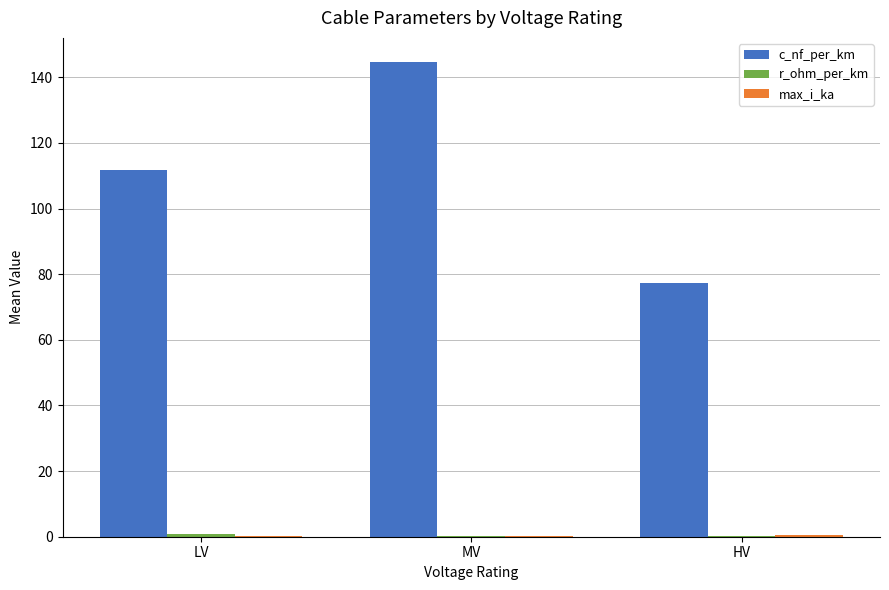

Which series has the widest spread of values?

c_nf_per_km